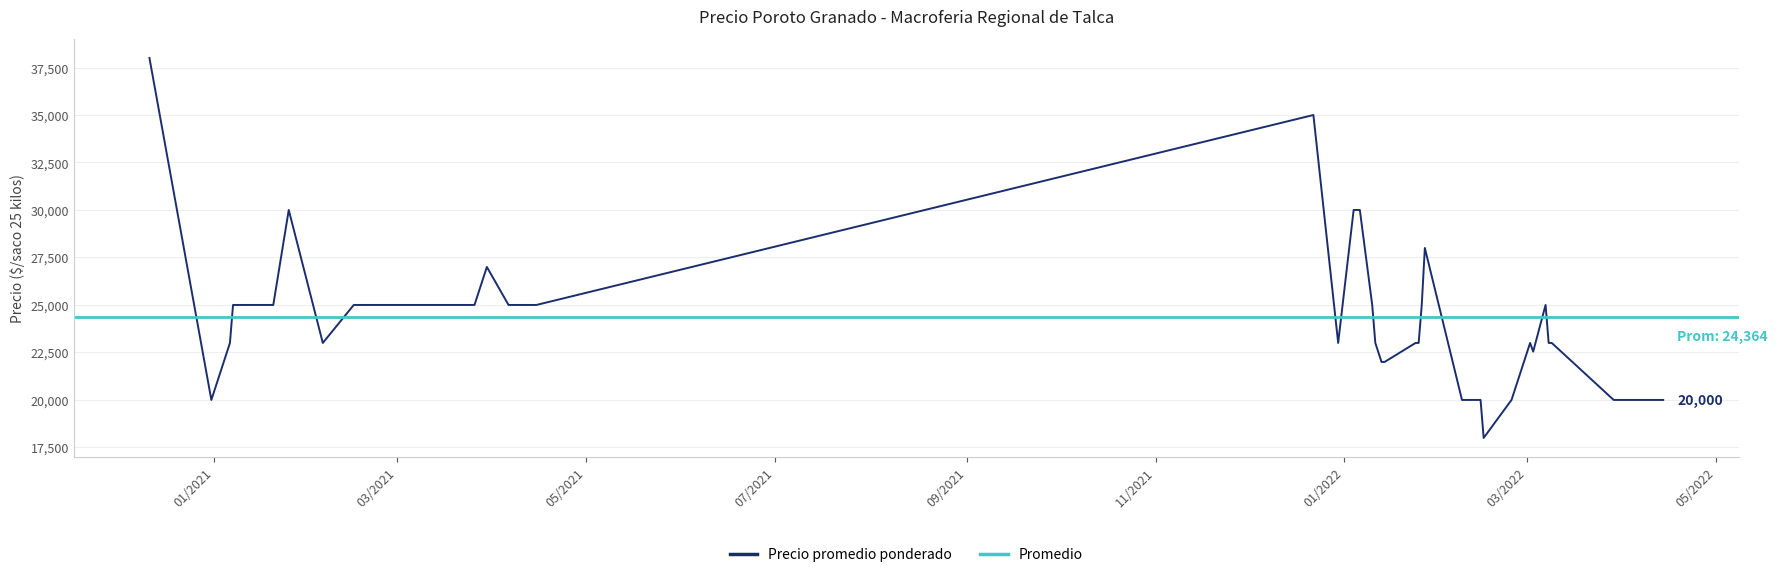

What is the lowest value of the Precio promedio ponderado series?

18000